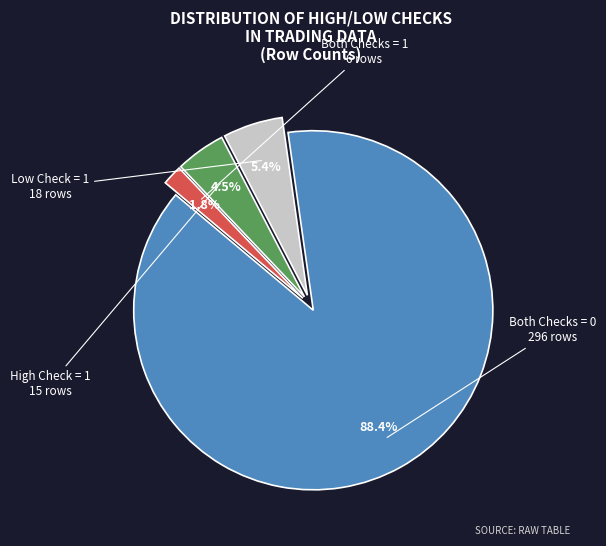

Is there a majority slice in this chart?

Yes